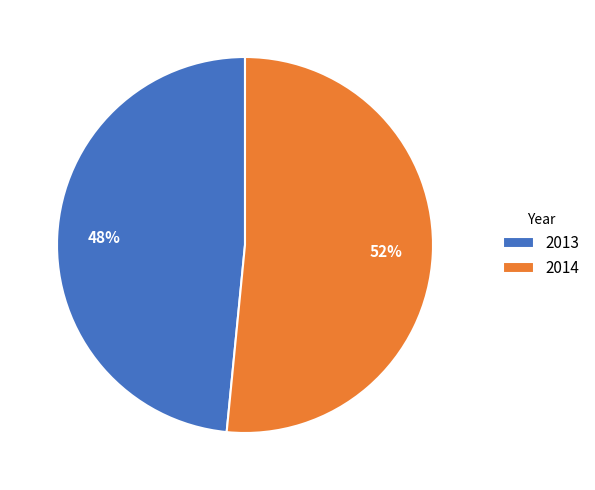

How many slices are in this pie chart?

2